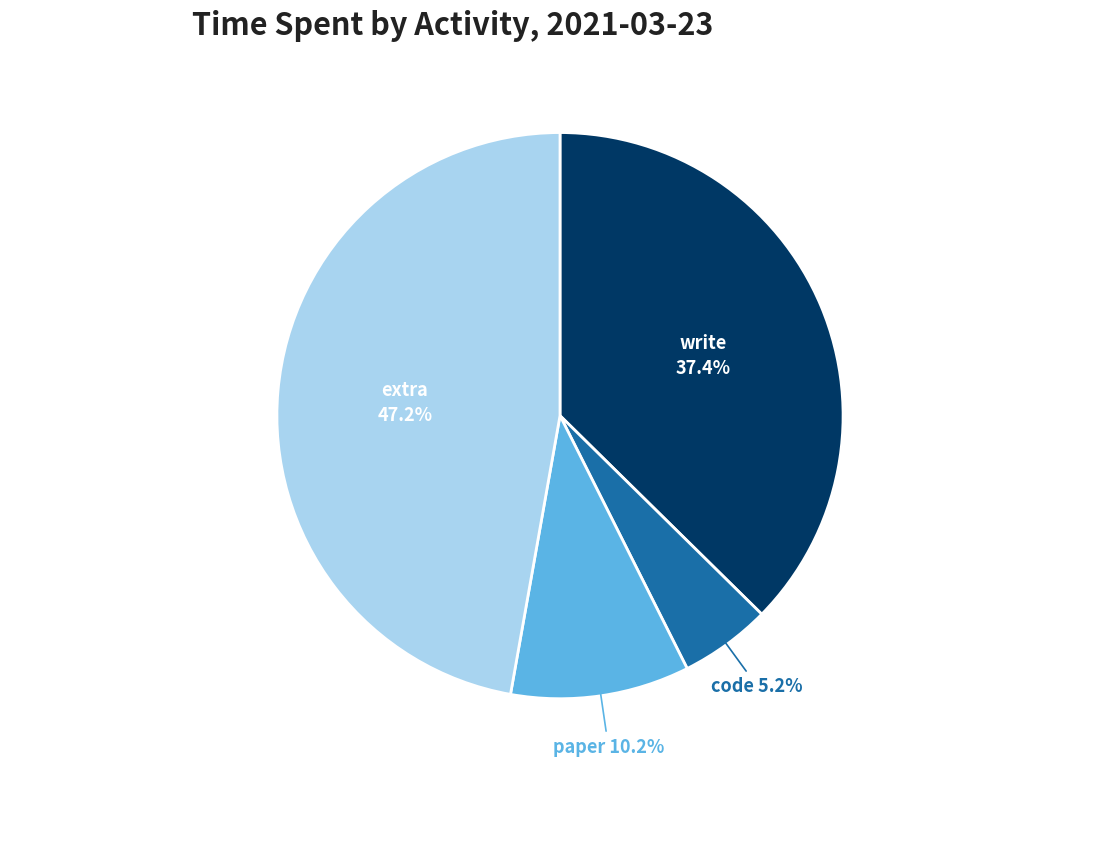

Is there a majority slice in this chart?

No